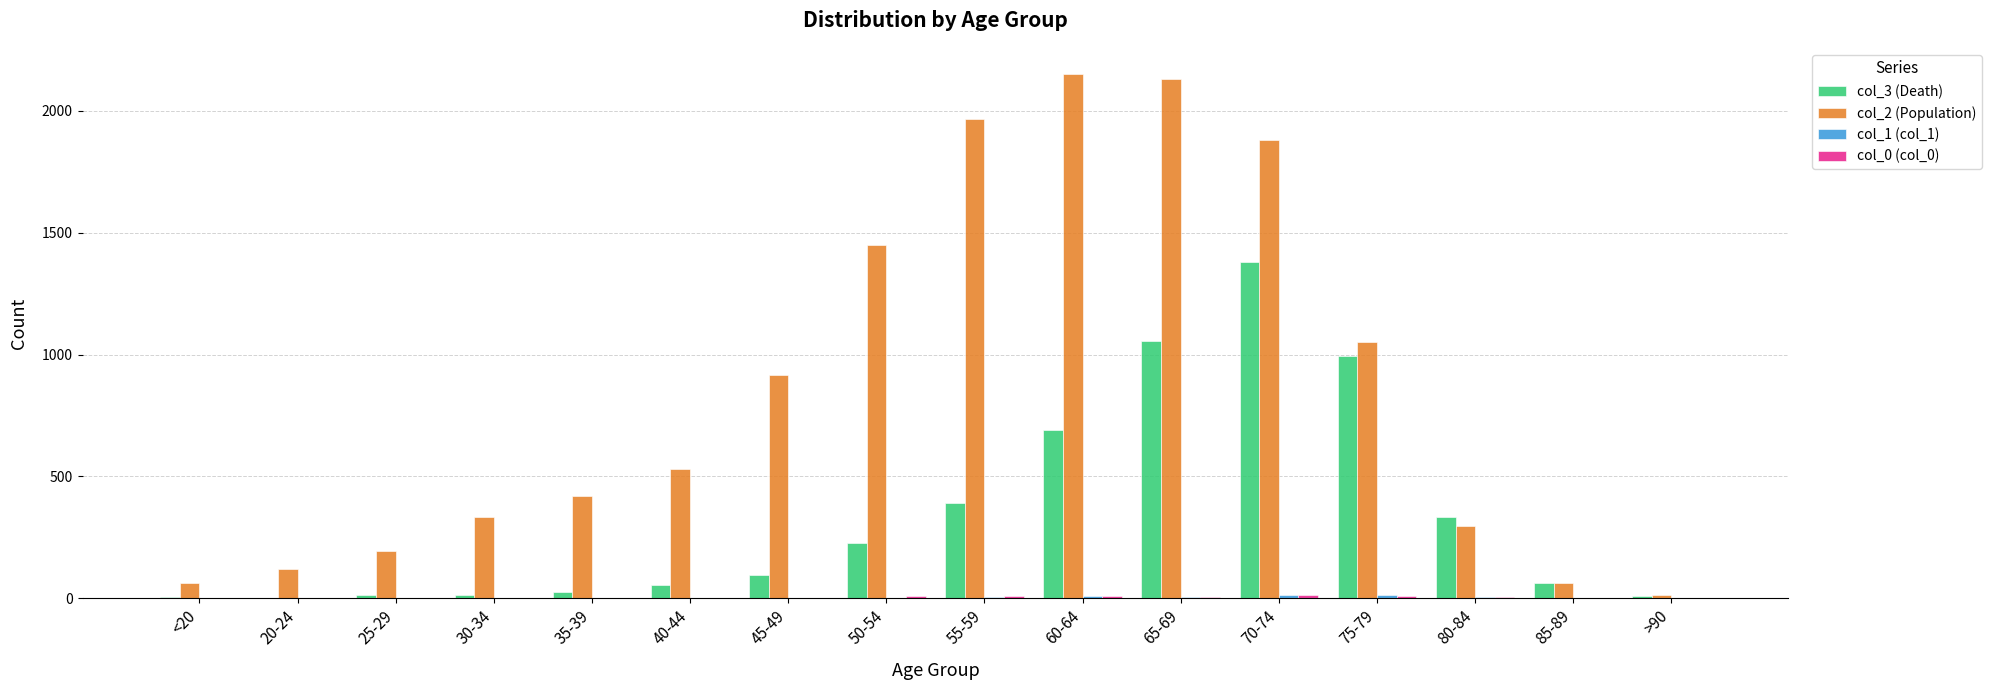

Which series has the largest total across all categories?

col_2 (Population)